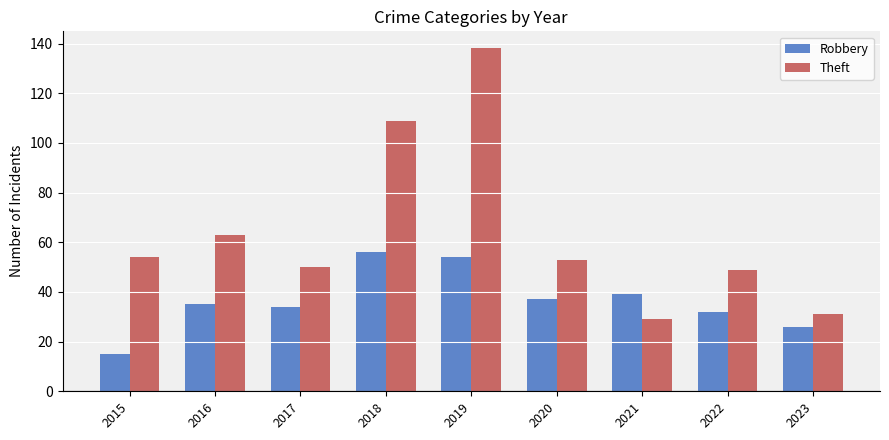

What is the average value of the Theft series?

64